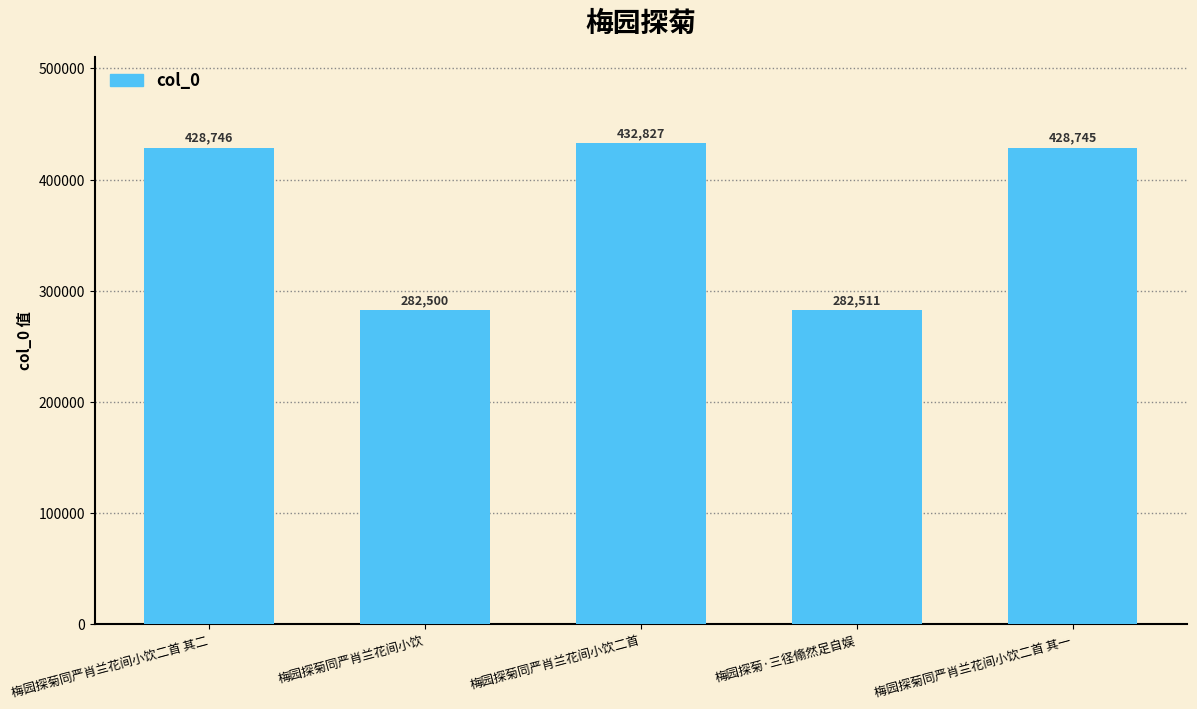

Count the number of categories in the chart.

5